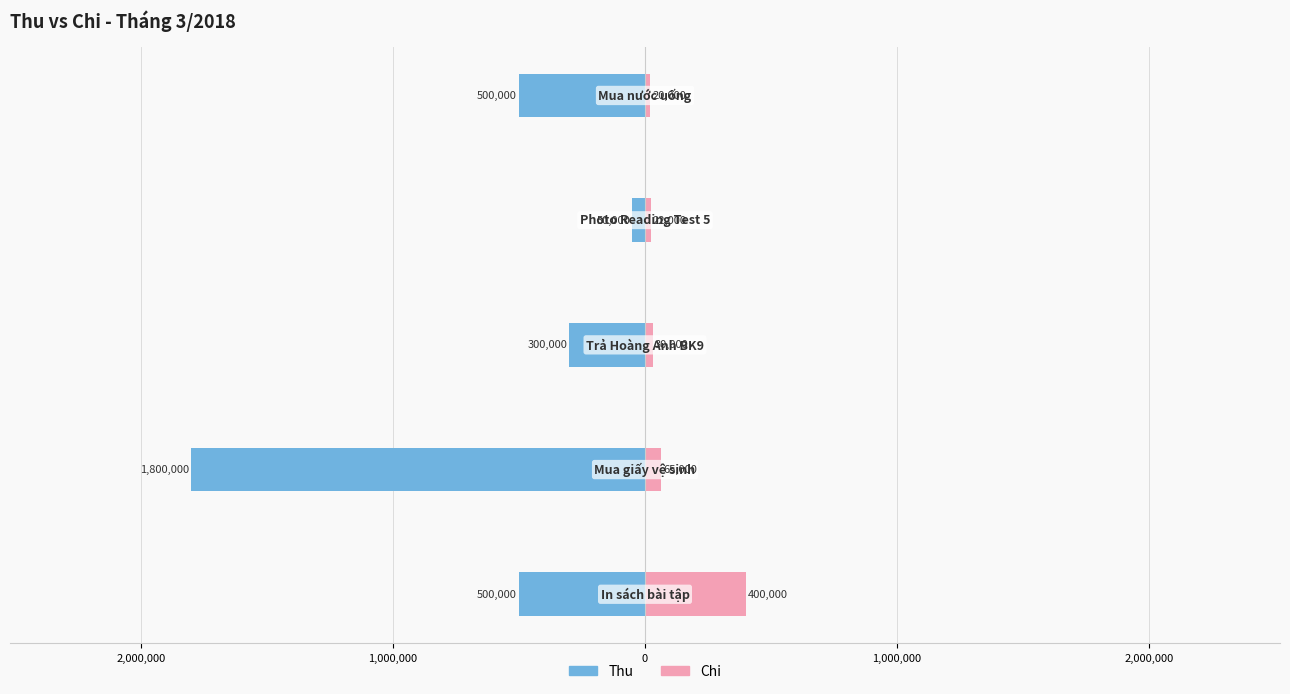

Does the chart contain any negative values?

Yes